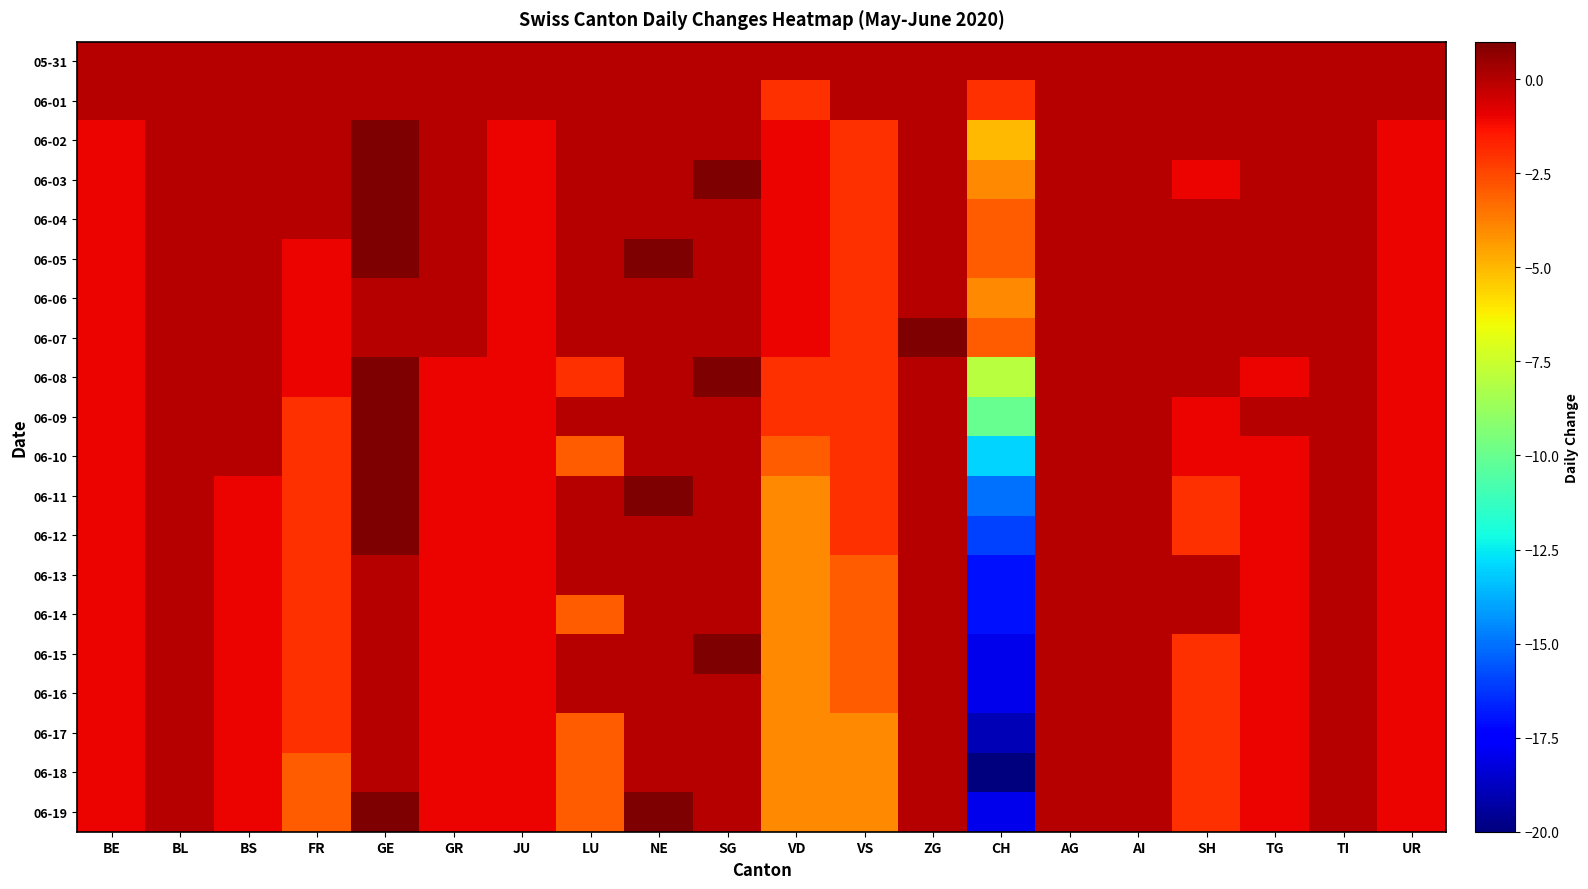

At which category is the sum across all series the highest?

GE